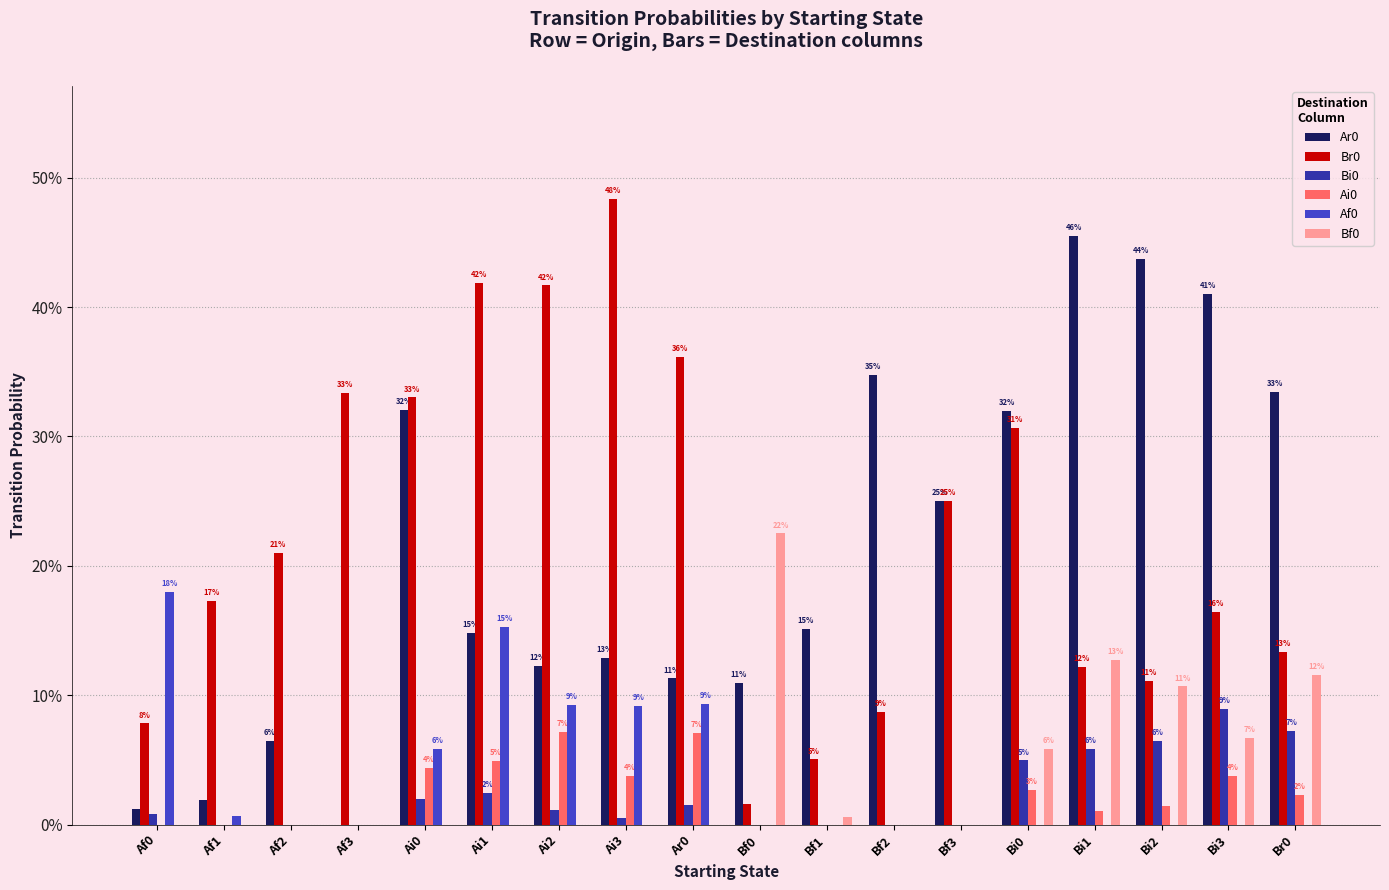

Which series has the widest spread of values?

Br0